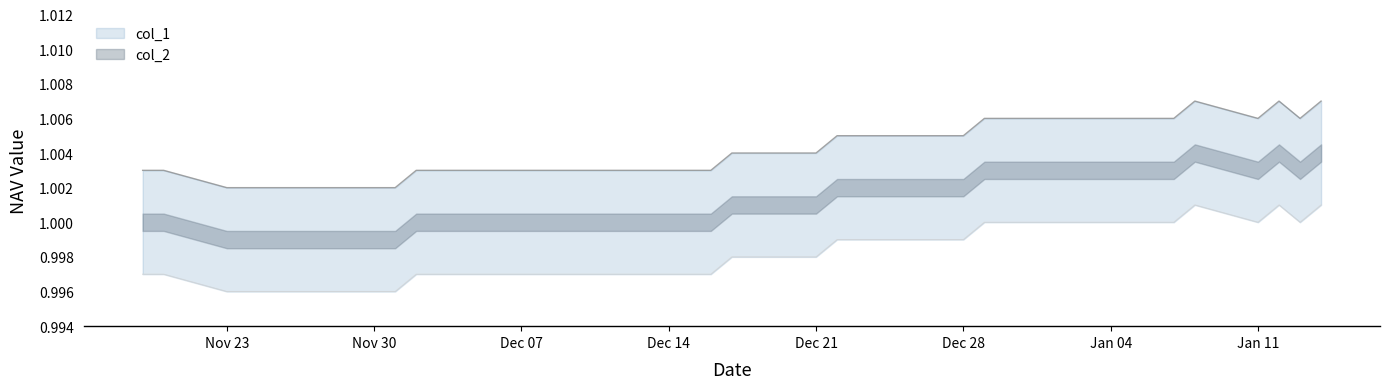

Between 2015-11-20 and 2015-12-29, which series saw the biggest shift?

col_1